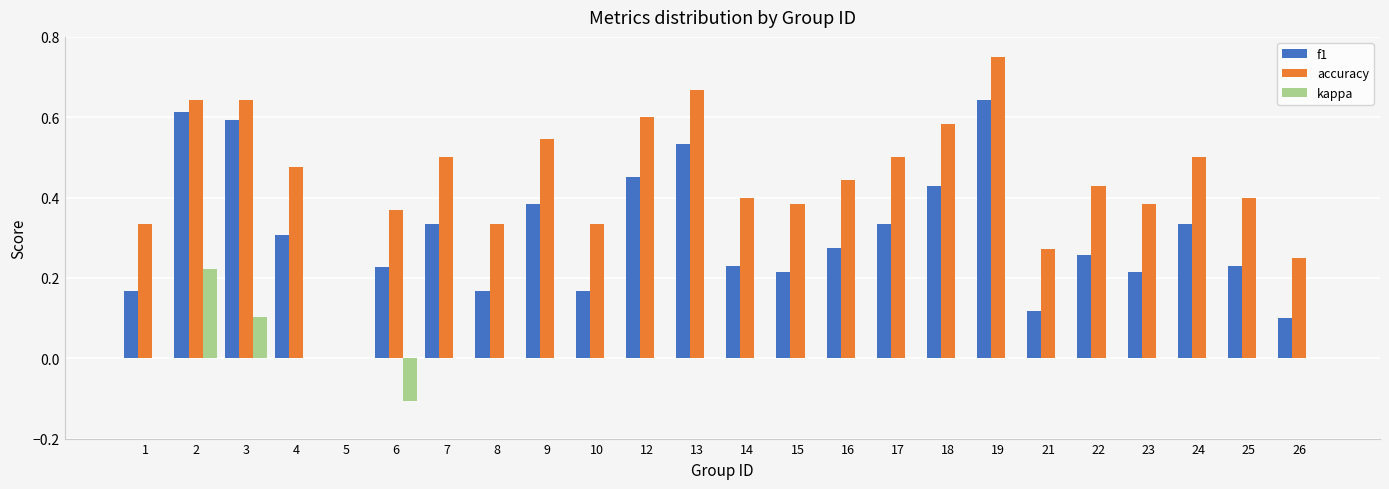

Are the bars horizontal?

No